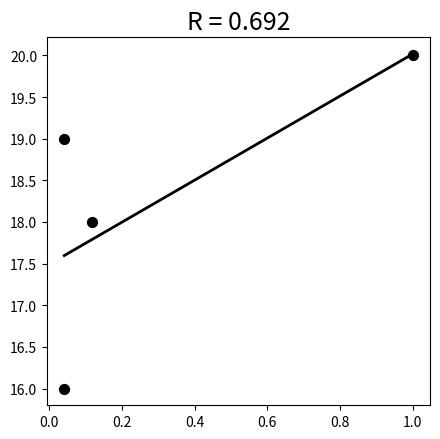

What is the average Y value?

18